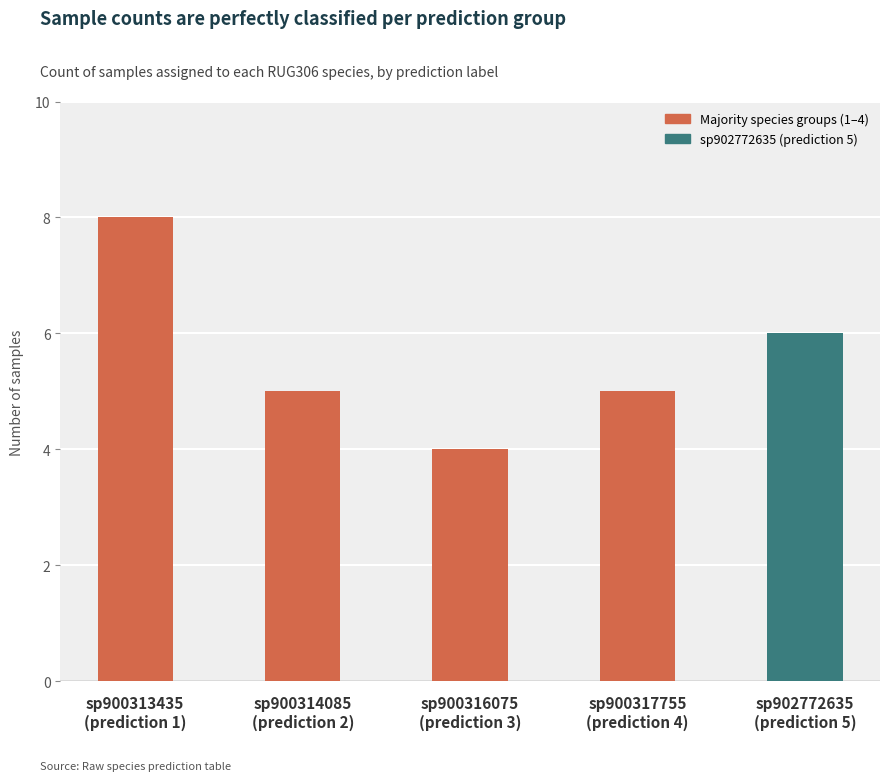

At how many categories does at least one series exceed 7?

1